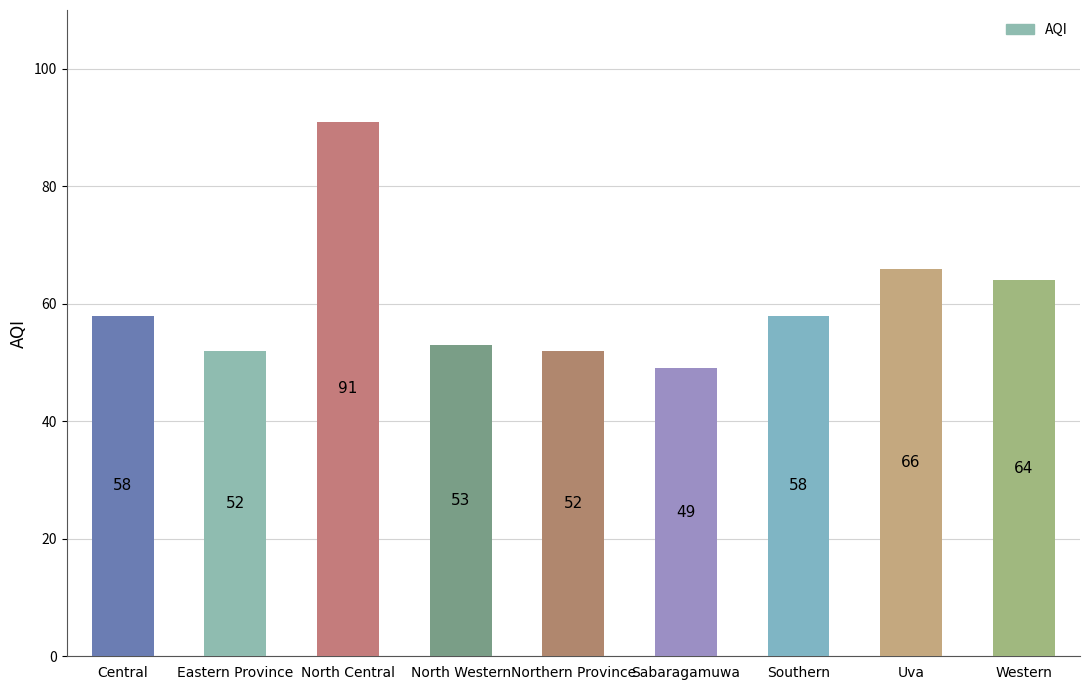

Approximately how many times larger is the value at Southern compared to North Western?

1.1